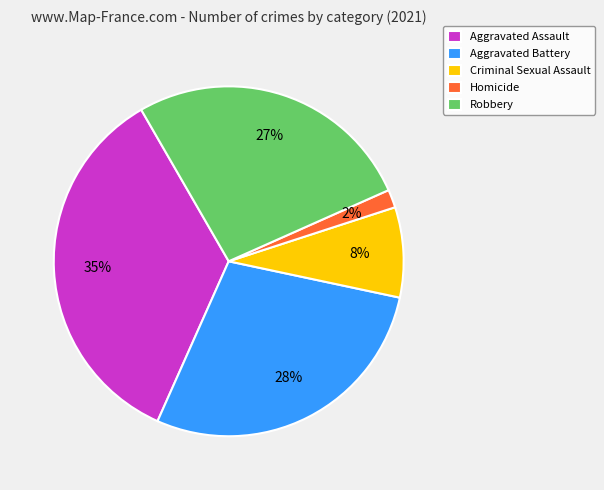

Which has a higher value, Criminal Sexual Assault or Robbery?

Robbery